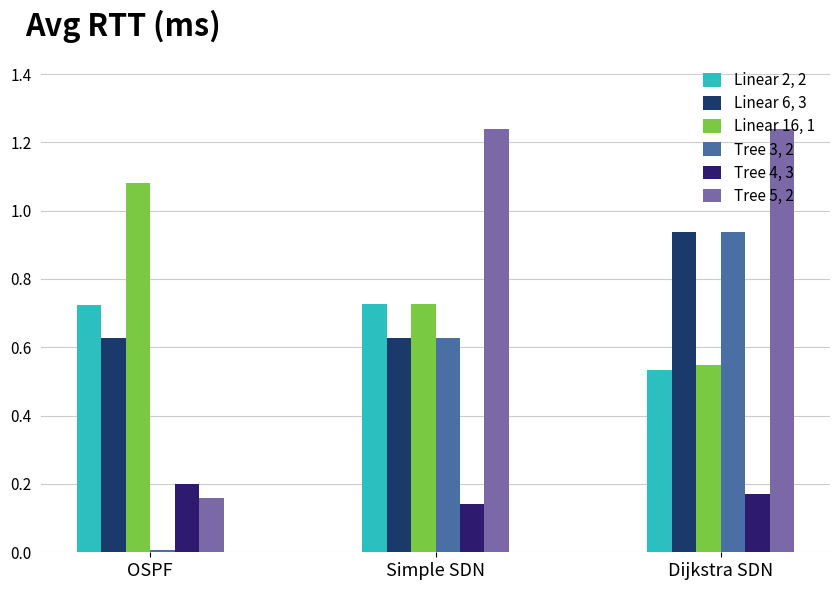

How many groups of bars are there?

3